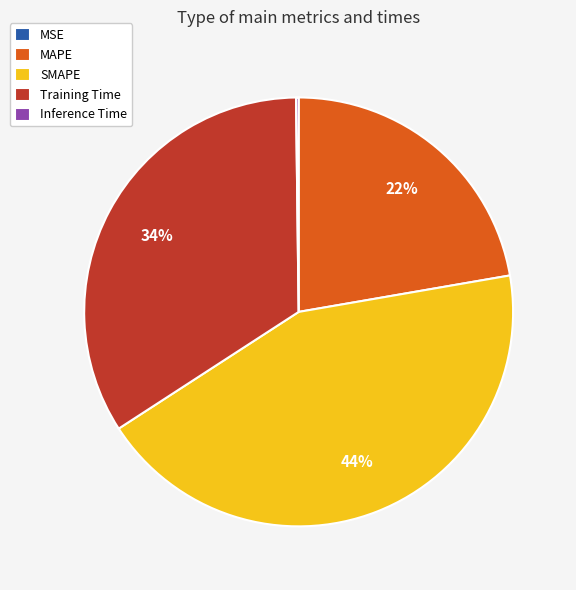

To the nearest percent, what portion does Training Time represent?

34%